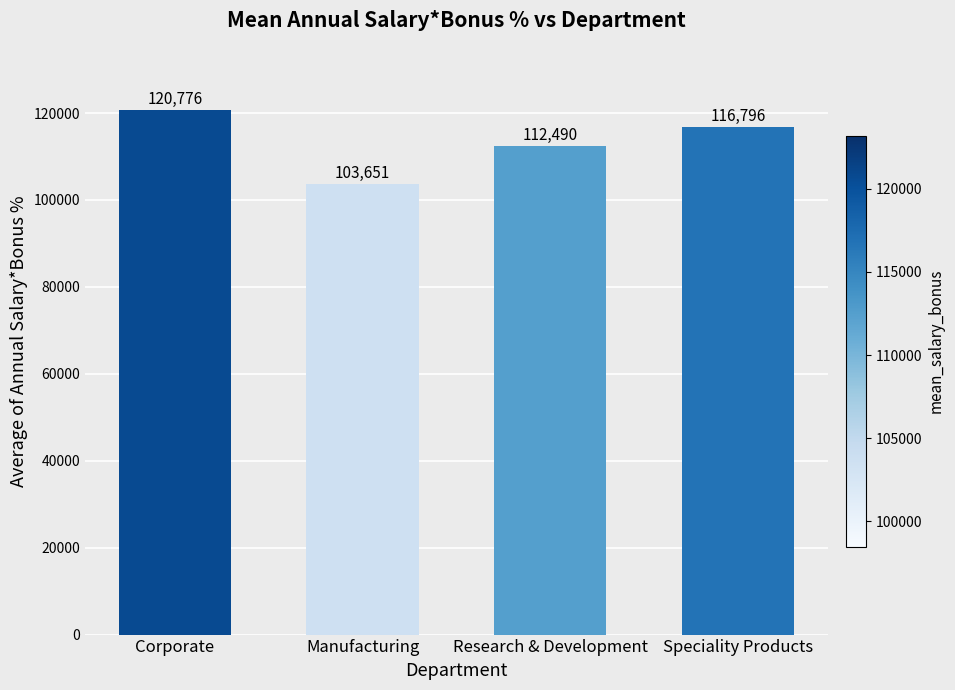

What is the smallest value displayed?

103651.4